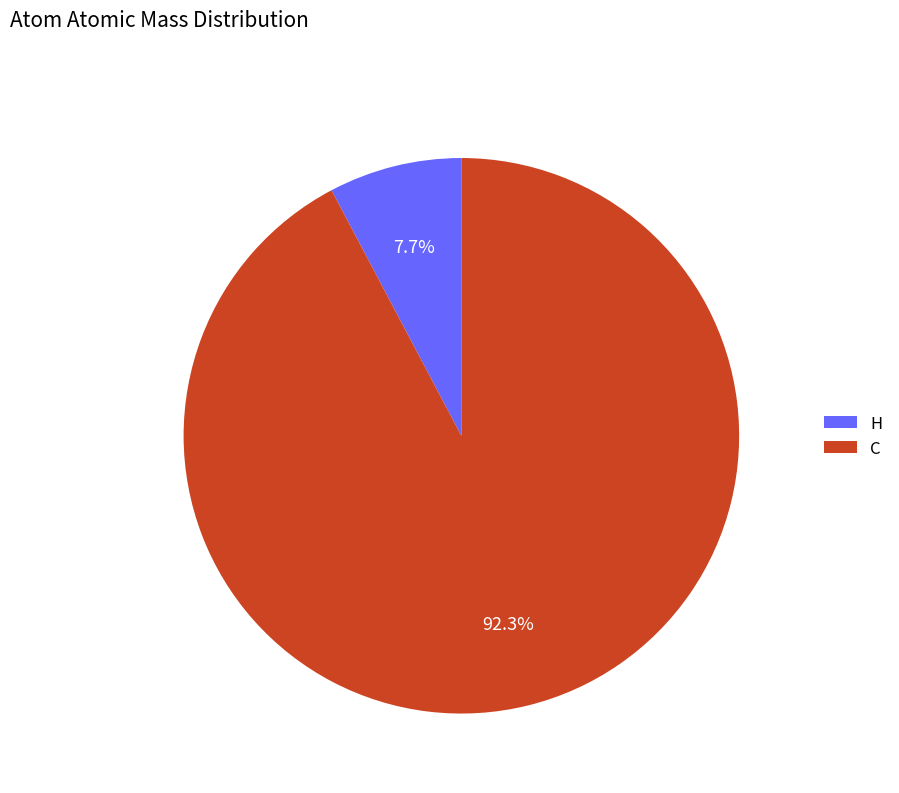

Between H and C, which is larger?

C